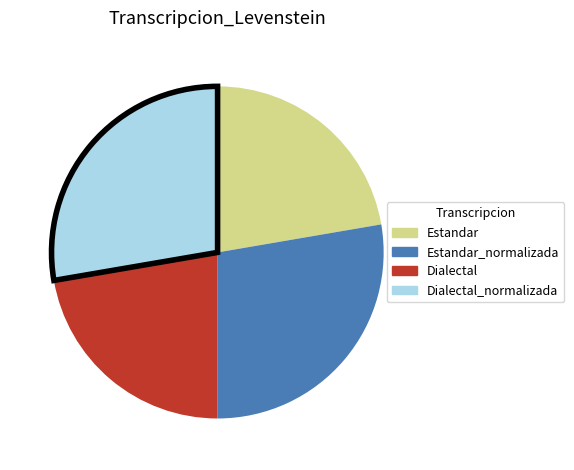

Is there any slice that represents more than half of the pie?

No